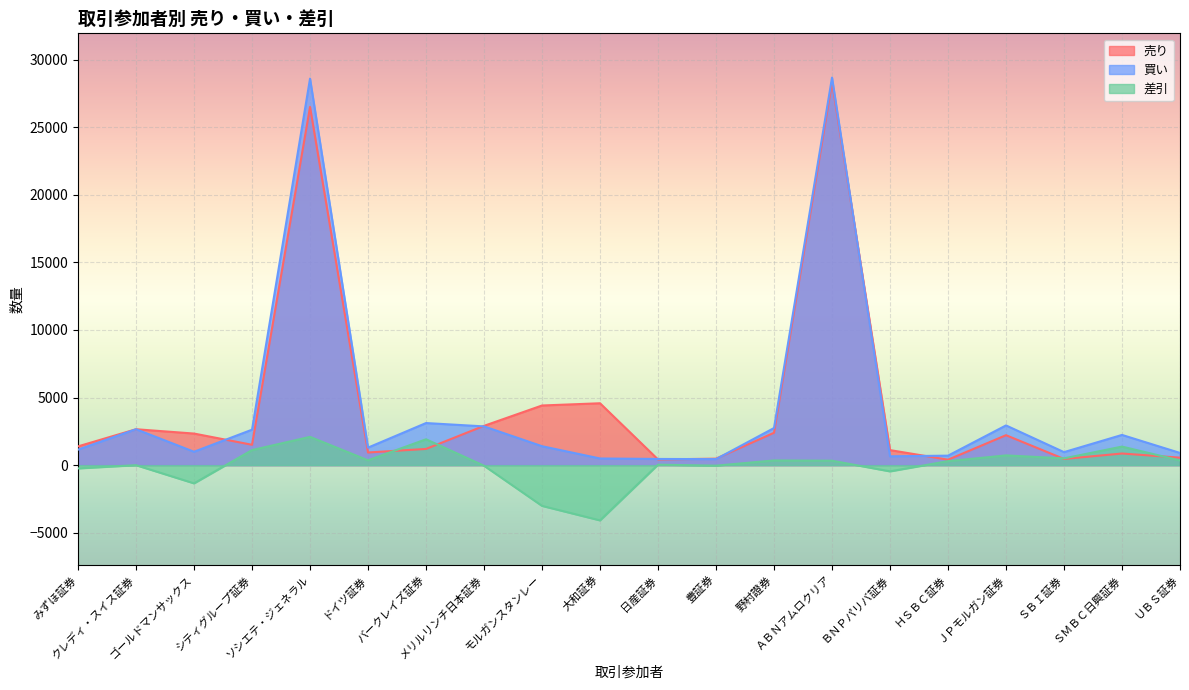

What value does the 買い series have at モルガンスタンレー, to the nearest 10?

1400